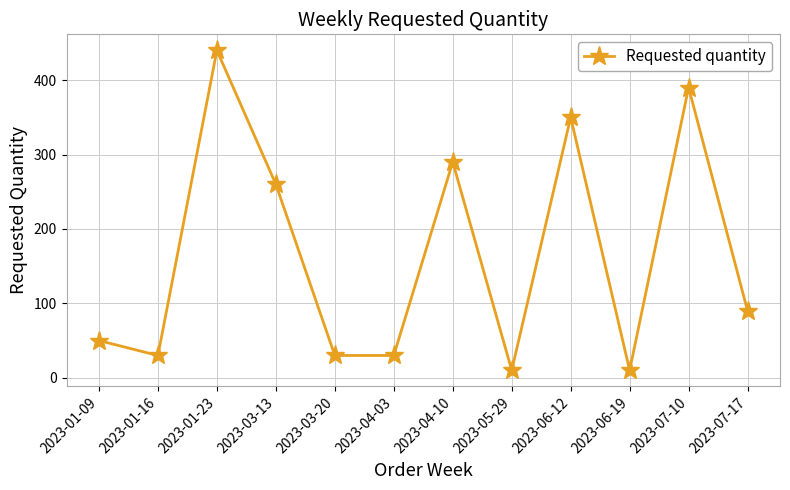

The chart shows a value of 52 at 2023-03-20. True or false?

False